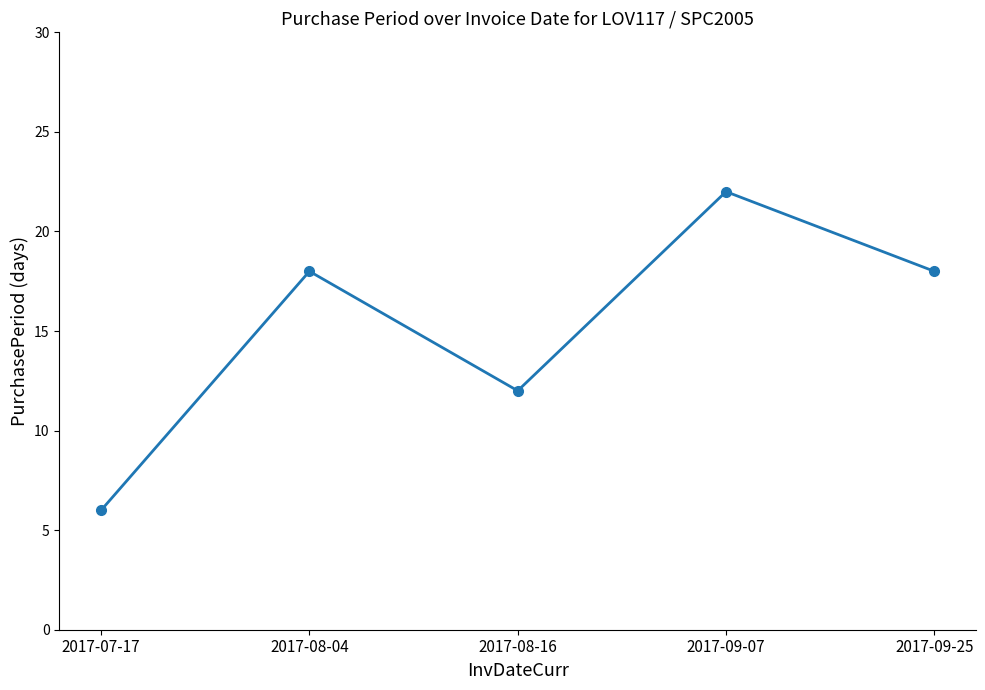

True or false: the data shows 22 at 2017-09-07.

True